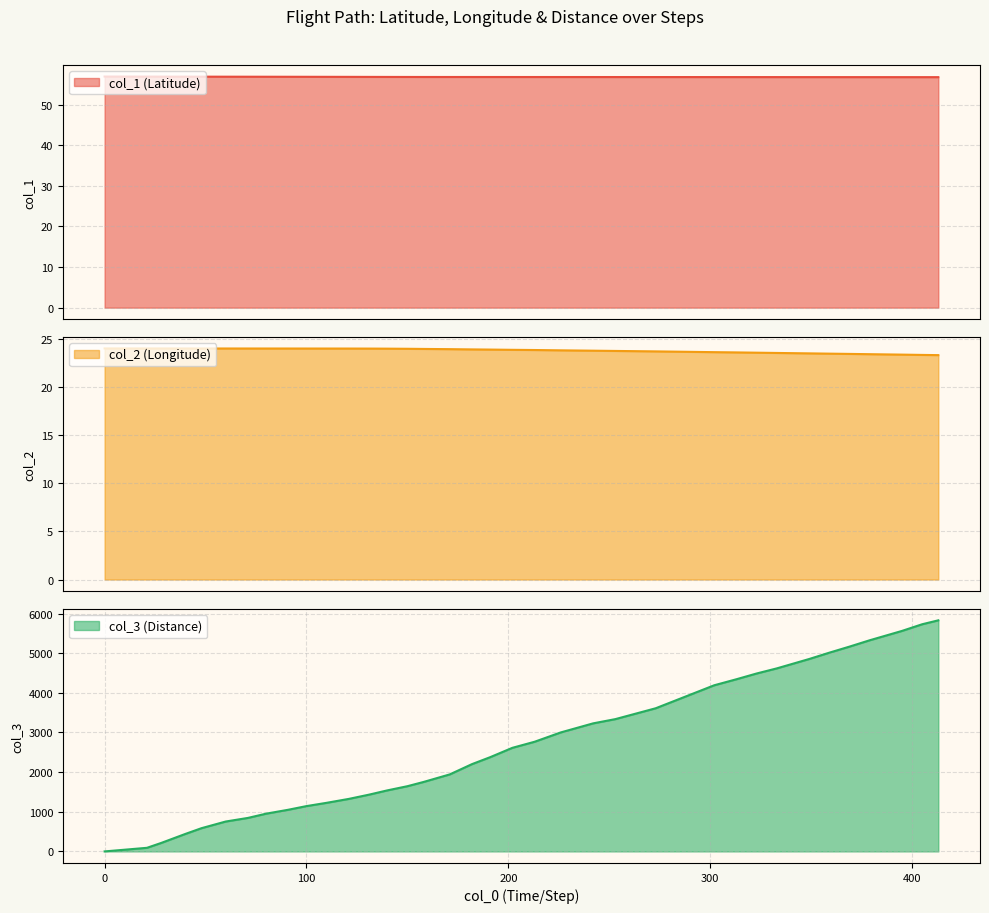

True or false: col_1 and col_2 cross at least once.

False